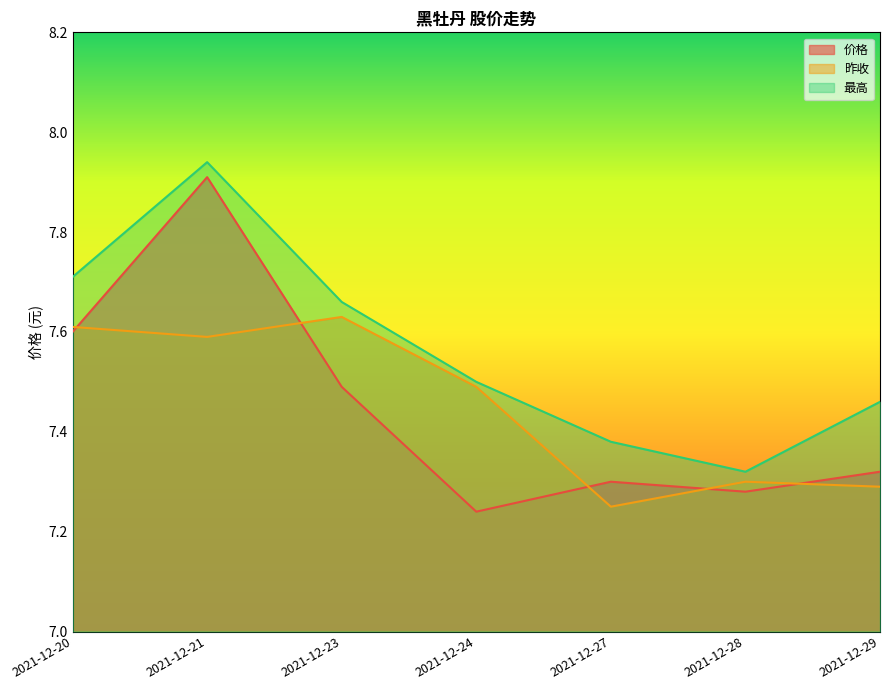

What is the difference between the maximum and minimum values in the 价格 series?

0.7